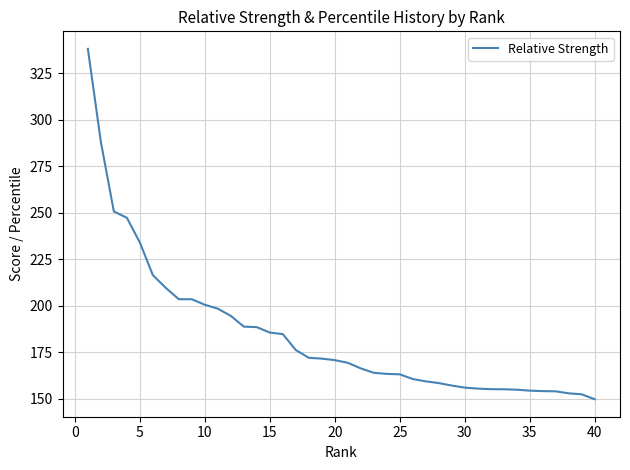

What is the smallest value displayed?

149.8